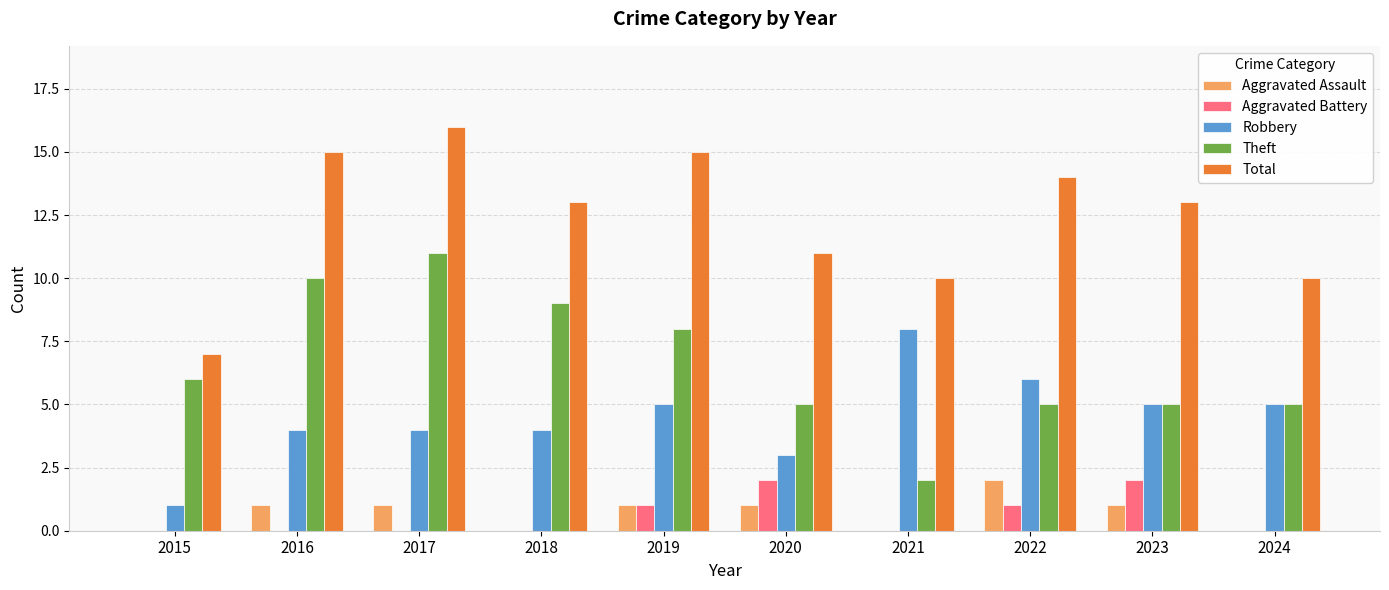

Reading right to left, what are all the values shown in this chart?

Aggravated Assault: 0	1	2	0	1	1	0	1	1	0
Aggravated Battery: 0	2	1	0	2	1	0	0	0	0
Robbery: 5	5	6	8	3	5	4	4	4	1
Theft: 5	5	5	2	5	8	9	11	10	6
Total: 10	13	14	10	11	15	13	16	15	7